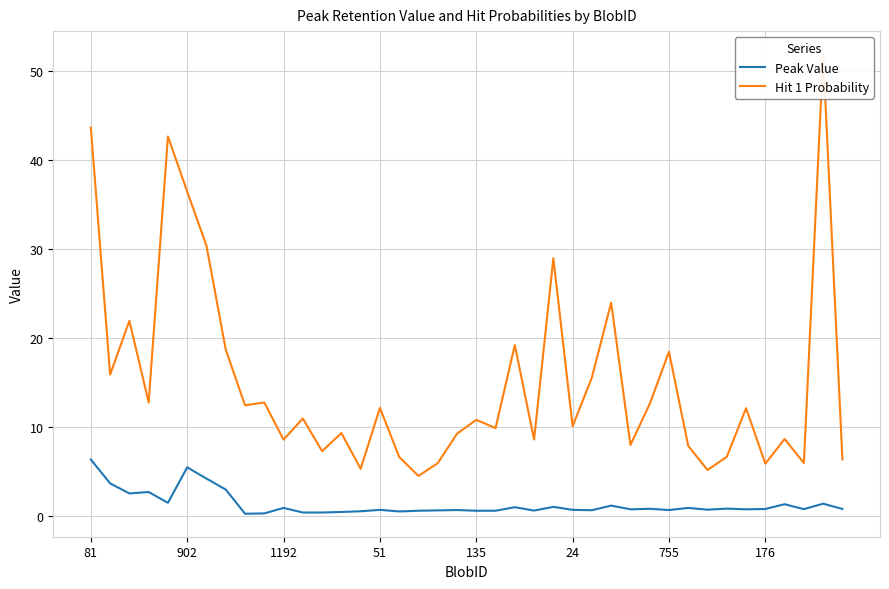

What is the average value of the Hit 1 Probability series?

15.1